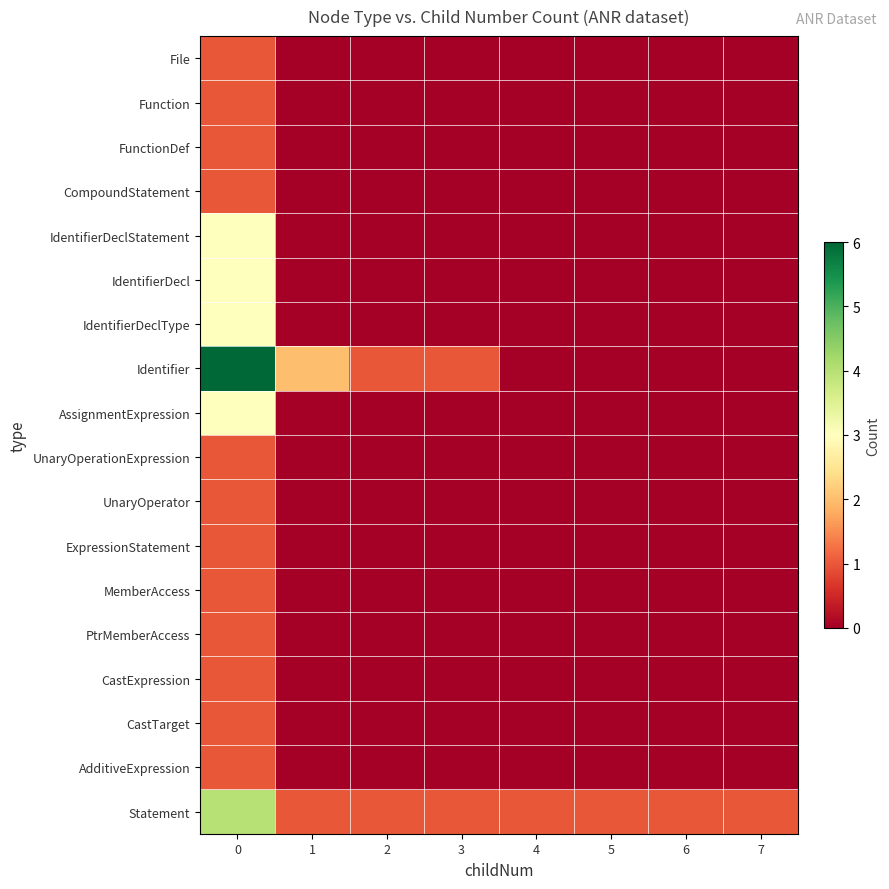

Reading left to right, list all the values displayed in this chart.

File: 0=1	1=0	2=0	3=0	4=0	5=0	6=0	7=0
Function: 0=1	1=0	2=0	3=0	4=0	5=0	6=0	7=0
FunctionDef: 0=1	1=0	2=0	3=0	4=0	5=0	6=0	7=0
CompoundStatement: 0=1	1=0	2=0	3=0	4=0	5=0	6=0	7=0
IdentifierDeclStatement: 0=3	1=0	2=0	3=0	4=0	5=0	6=0	7=0
IdentifierDecl: 0=3	1=0	2=0	3=0	4=0	5=0	6=0	7=0
IdentifierDeclType: 0=3	1=0	2=0	3=0	4=0	5=0	6=0	7=0
Identifier: 0=6	1=2	2=1	3=1	4=0	5=0	6=0	7=0
AssignmentExpression: 0=3	1=0	2=0	3=0	4=0	5=0	6=0	7=0
UnaryOperationExpression: 0=1	1=0	2=0	3=0	4=0	5=0	6=0	7=0
UnaryOperator: 0=1	1=0	2=0	3=0	4=0	5=0	6=0	7=0
ExpressionStatement: 0=1	1=0	2=0	3=0	4=0	5=0	6=0	7=0
MemberAccess: 0=1	1=0	2=0	3=0	4=0	5=0	6=0	7=0
PtrMemberAccess: 0=1	1=0	2=0	3=0	4=0	5=0	6=0	7=0
CastExpression: 0=1	1=0	2=0	3=0	4=0	5=0	6=0	7=0
CastTarget: 0=1	1=0	2=0	3=0	4=0	5=0	6=0	7=0
AdditiveExpression: 0=1	1=0	2=0	3=0	4=0	5=0	6=0	7=0
Statement: 0=4	1=1	2=1	3=1	4=1	5=1	6=1	7=1